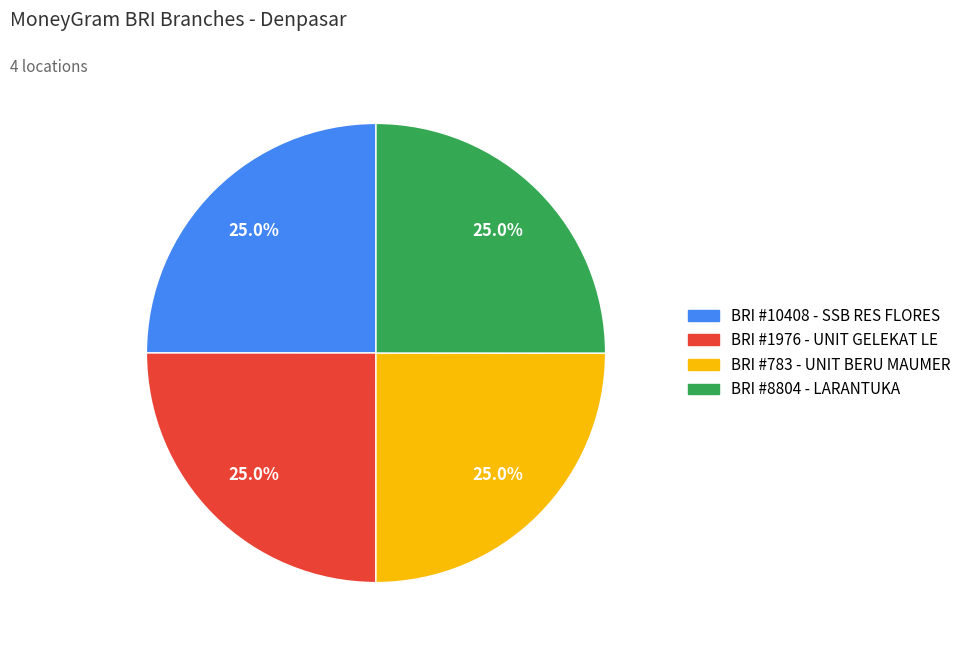

Is there a majority slice in this chart?

No